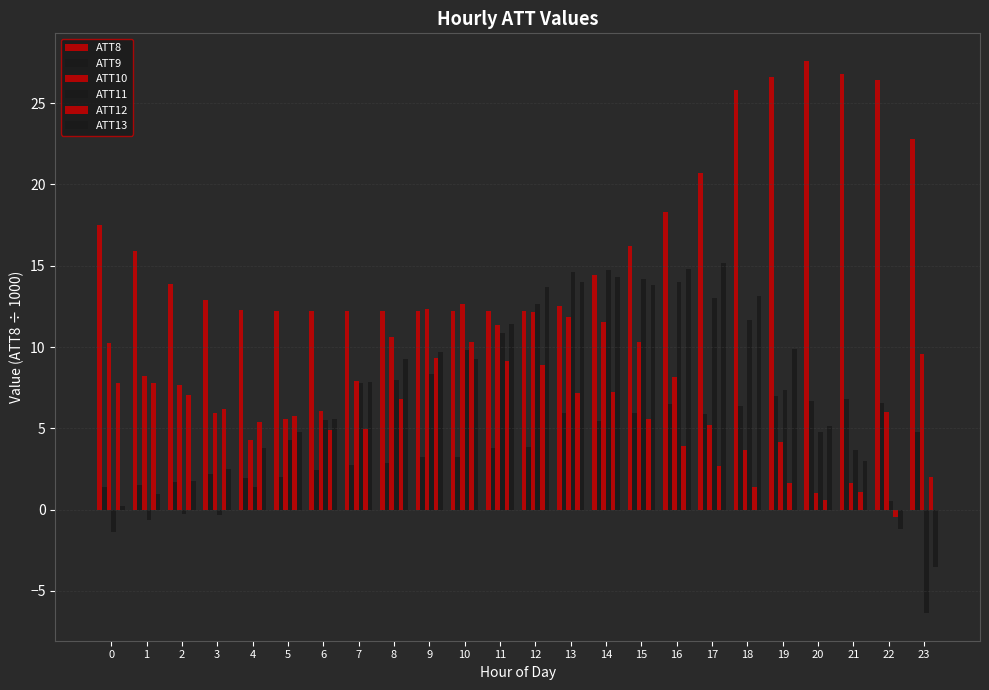

How many data points in ATT11 are less than 7?

11